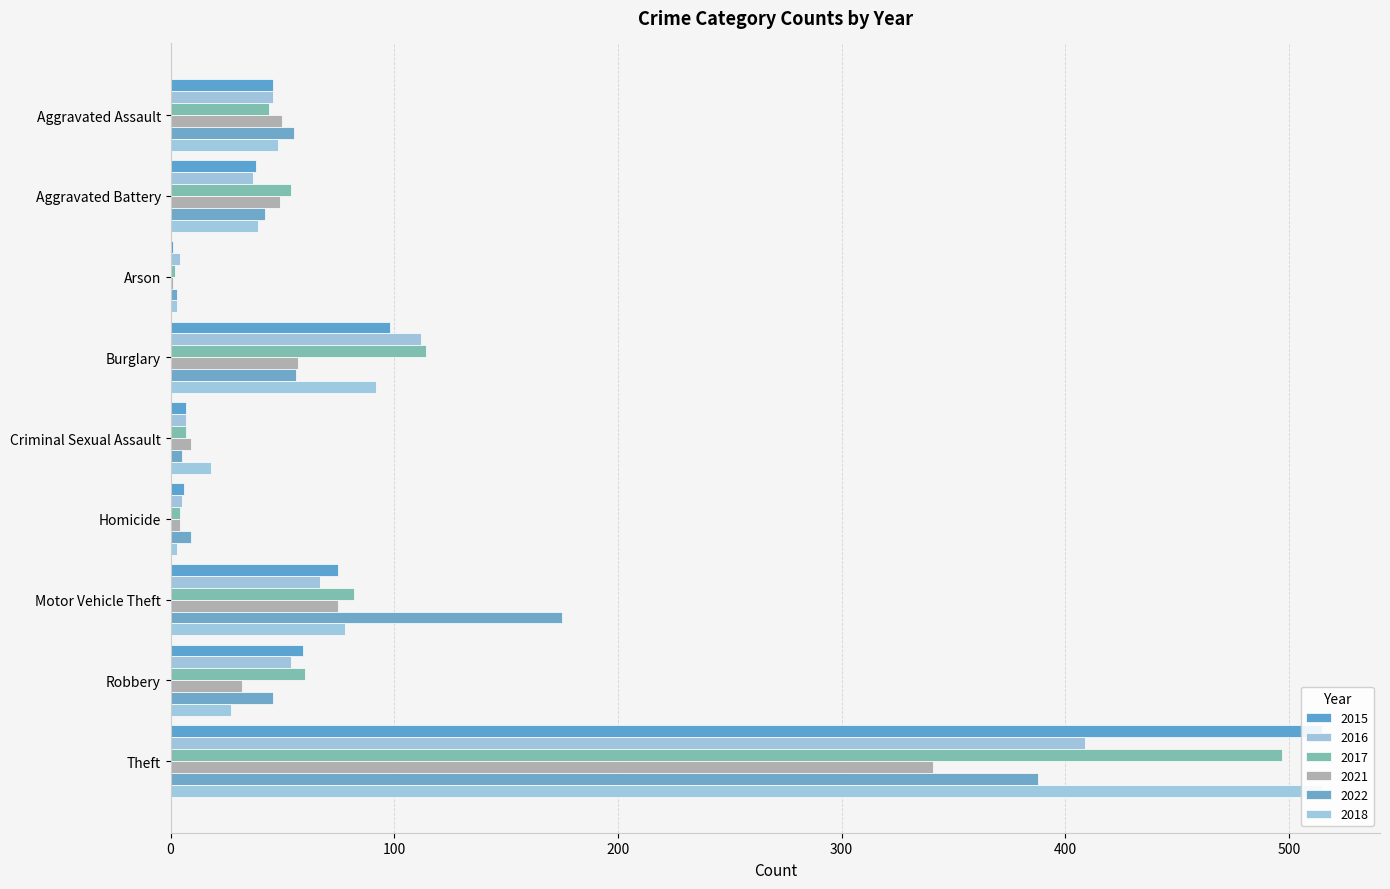

At how many categories does at least one series exceed 207?

1